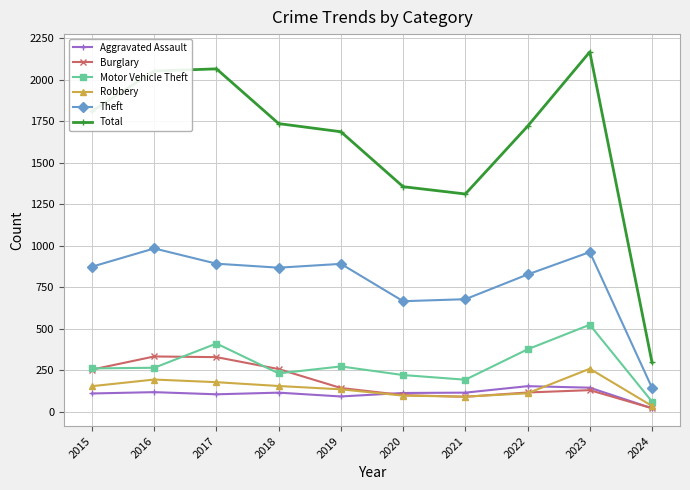

Is this an area chart (filled region under the line)?

No